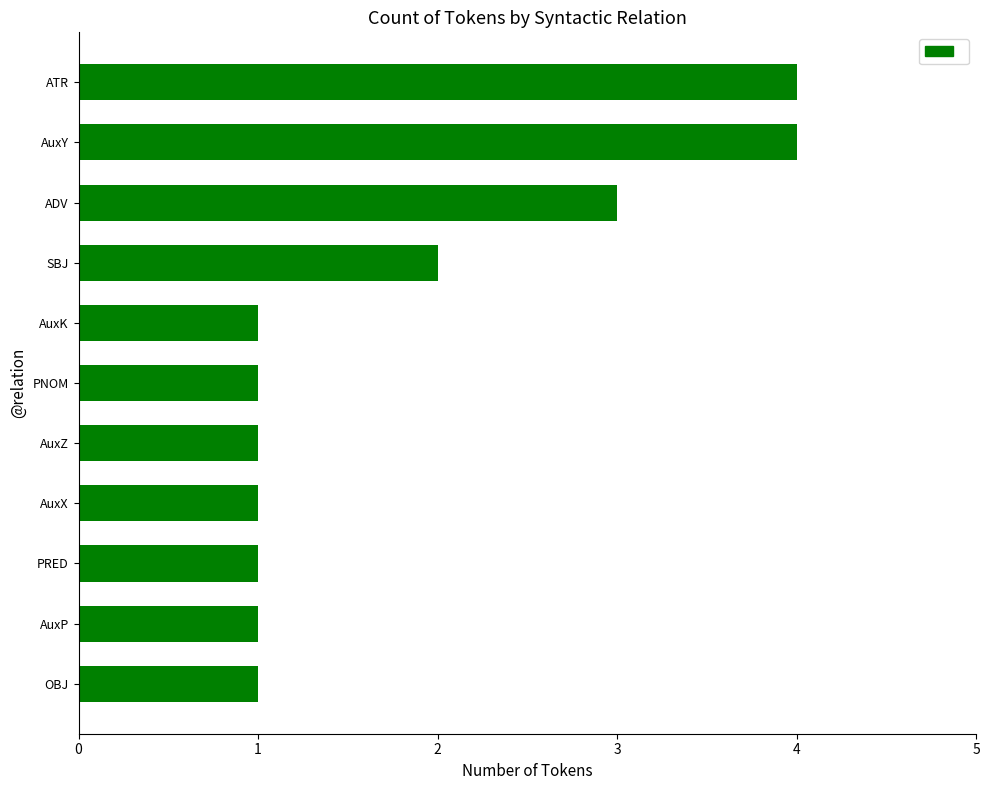

What is the maximum value shown in the chart?

4